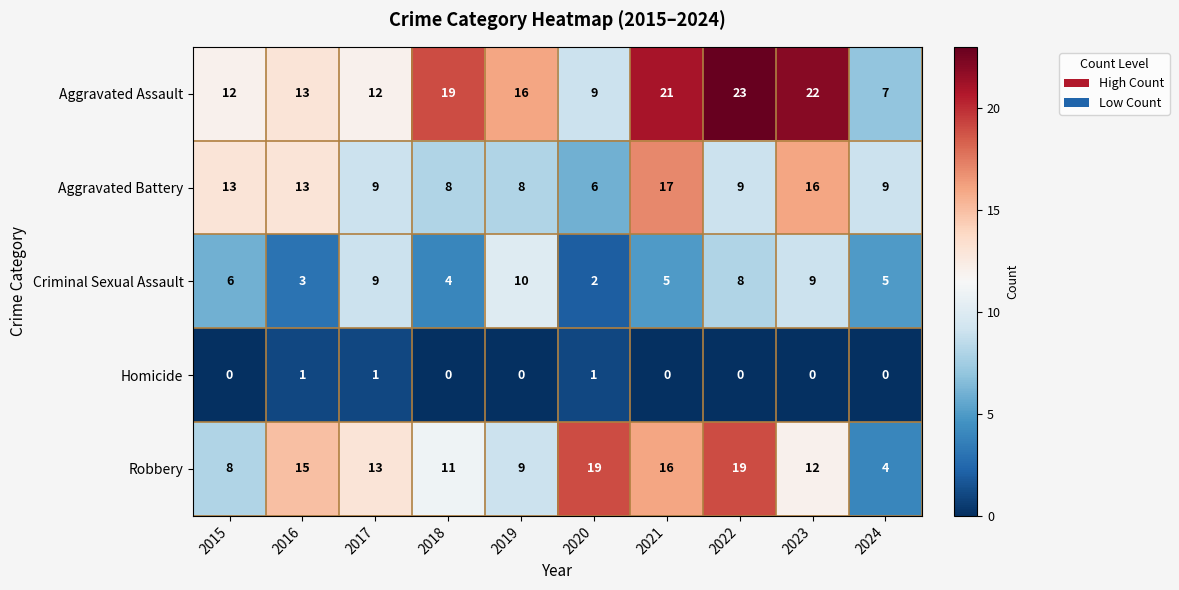

How many Criminal Sexual Assault values are between 4 and 9?

7